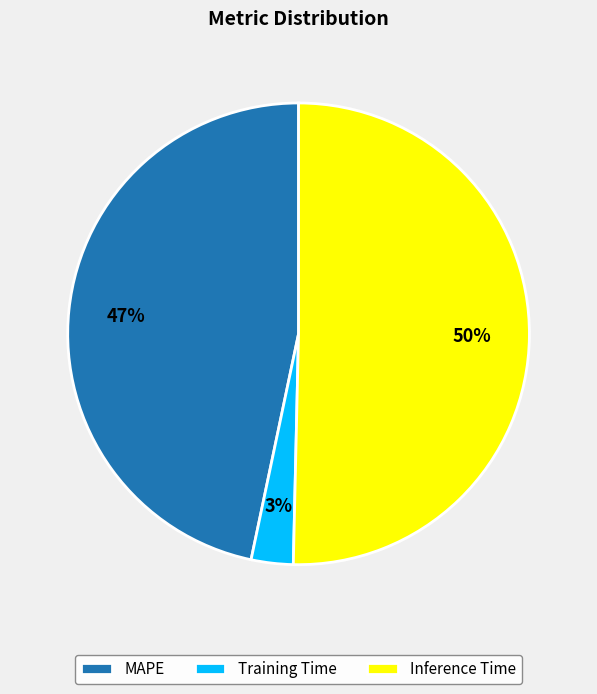

Does Training Time represent more than half of the total?

No